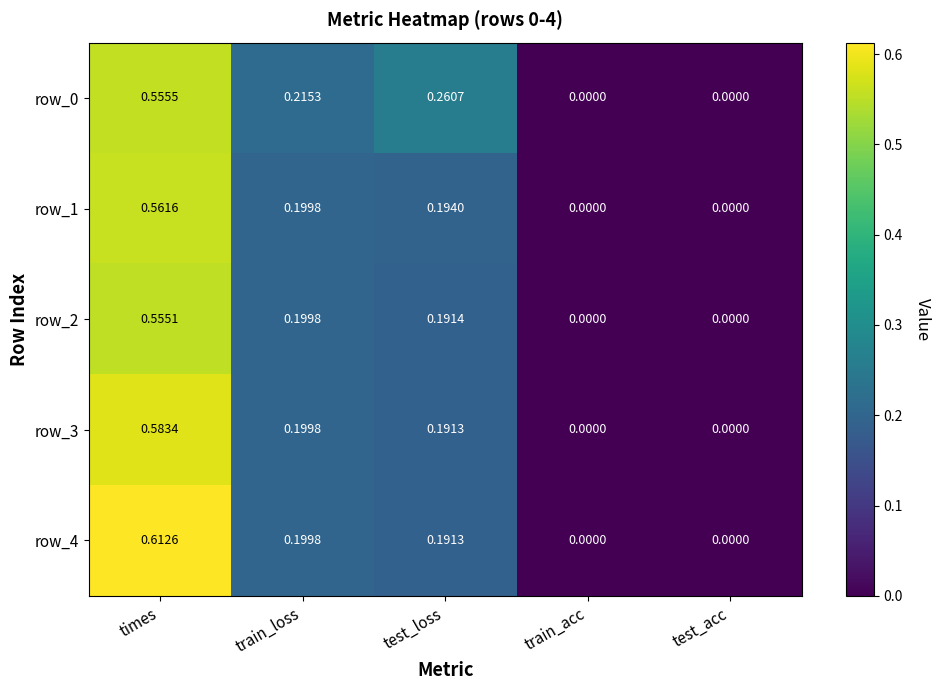

Count the number of categories in the chart.

5